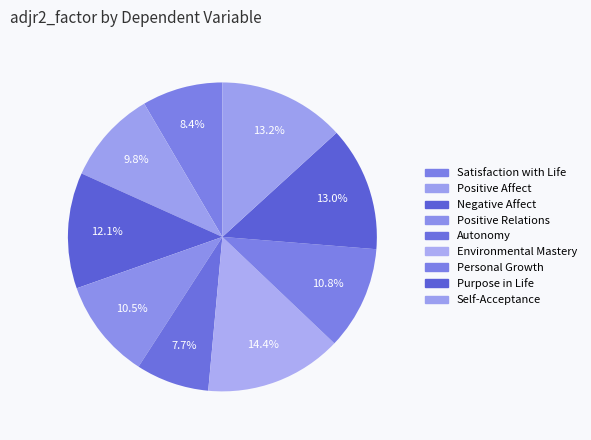

To the nearest percent, what portion does Positive Affect represent?

10%